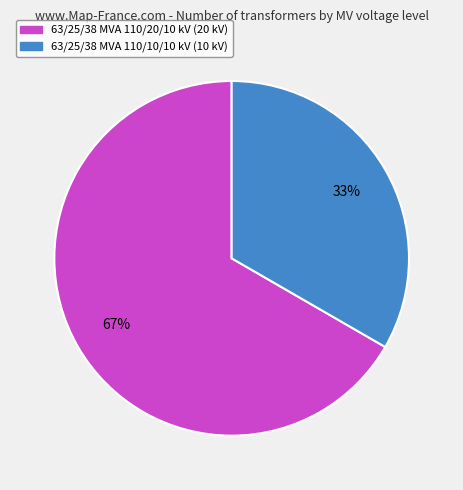

Is the sum of 63/25/38 MVA 110/10/10 kV and 63/25/38 MVA 110/20/10 kV greater than half?

Yes